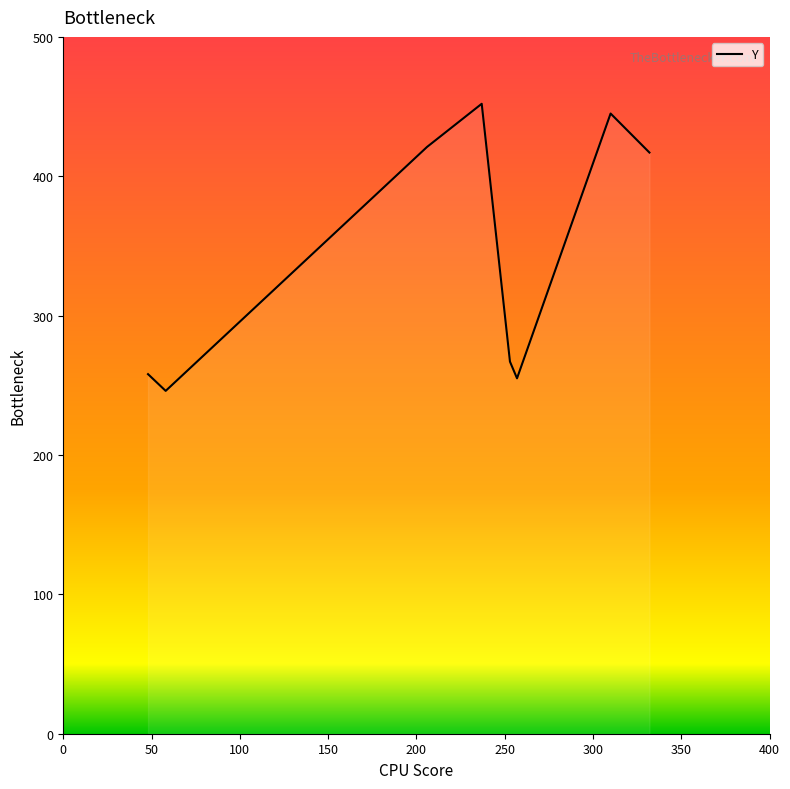

What is the average value?

345